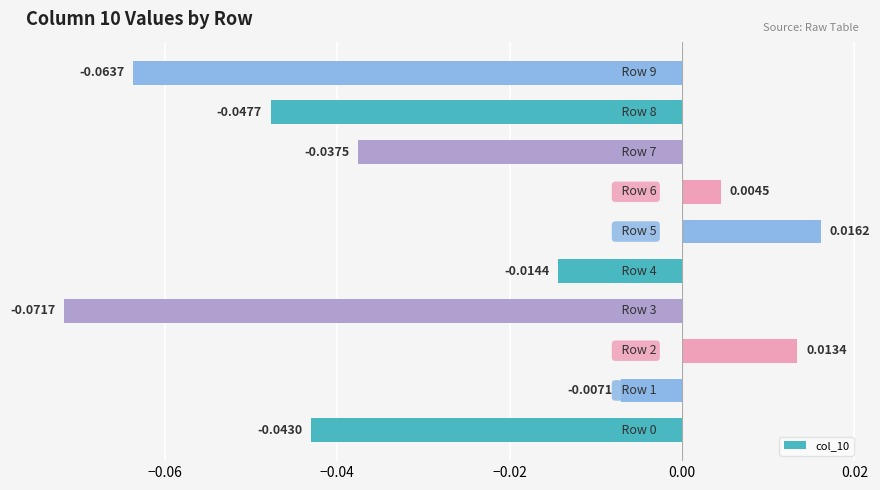

Count the number of data series in this chart.

1